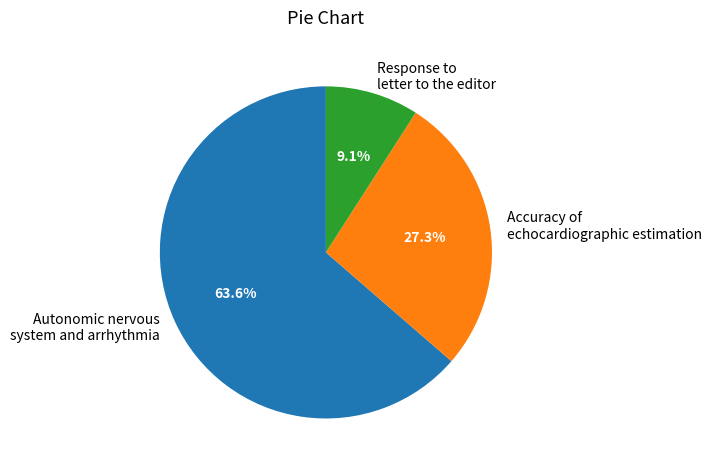

To the nearest percent, what portion does Response to letter to the editor represent?

9%